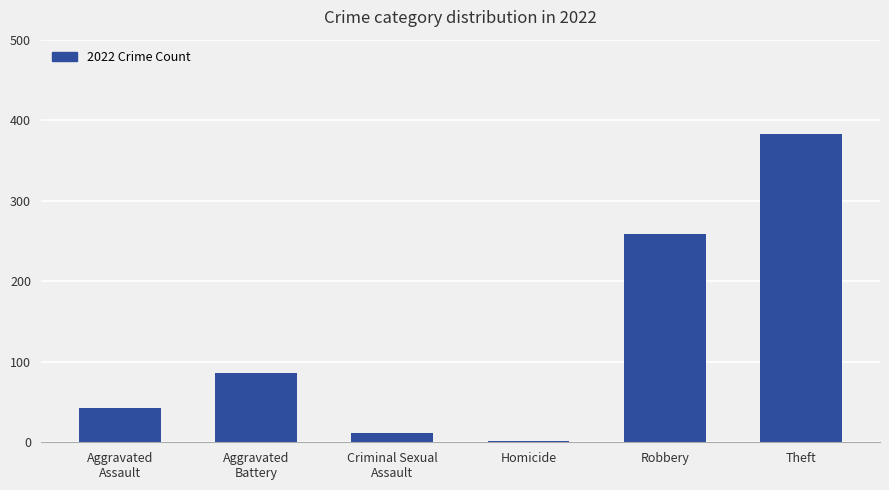

At which category does the chart reach its peak across all series?

Theft